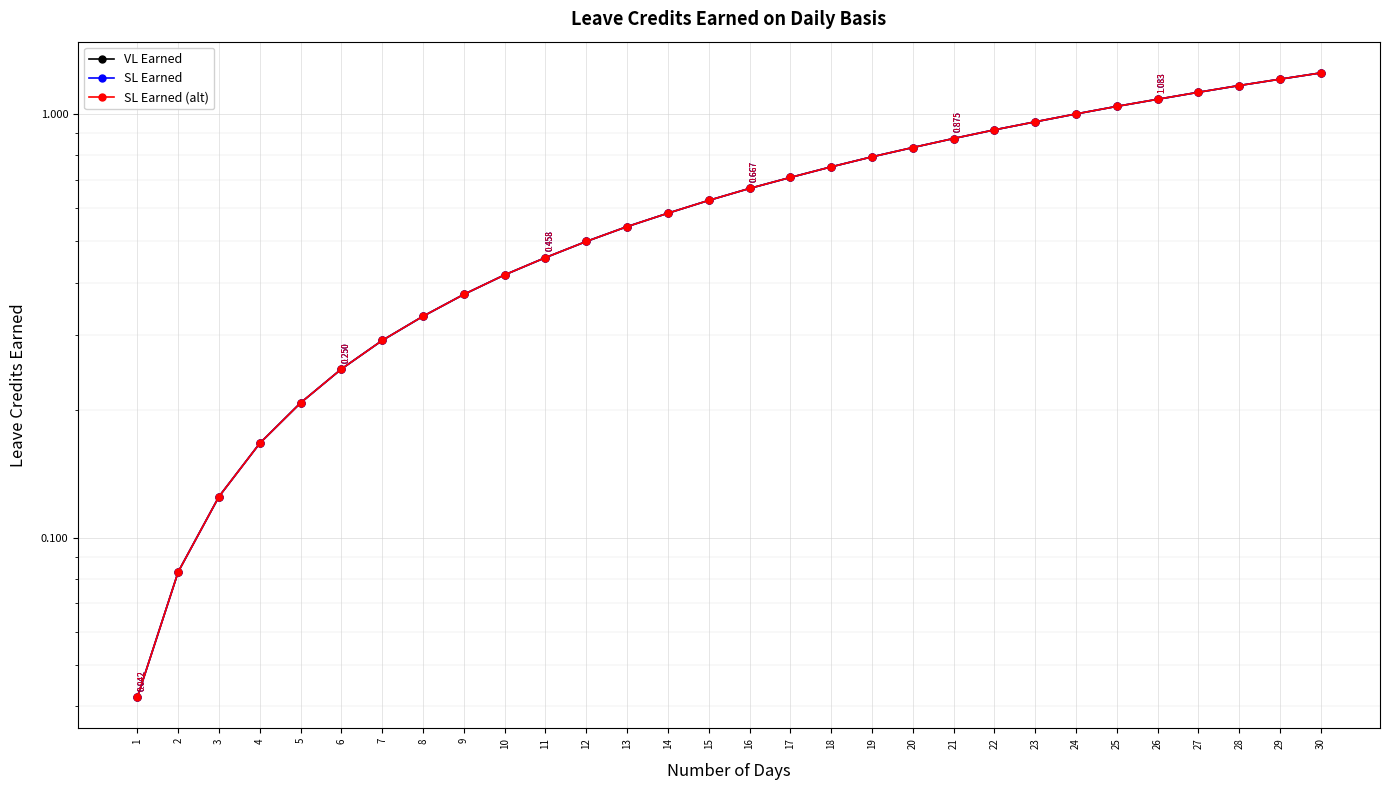

True or false: VL Earned and SL Earned (alt) intersect in this chart.

False